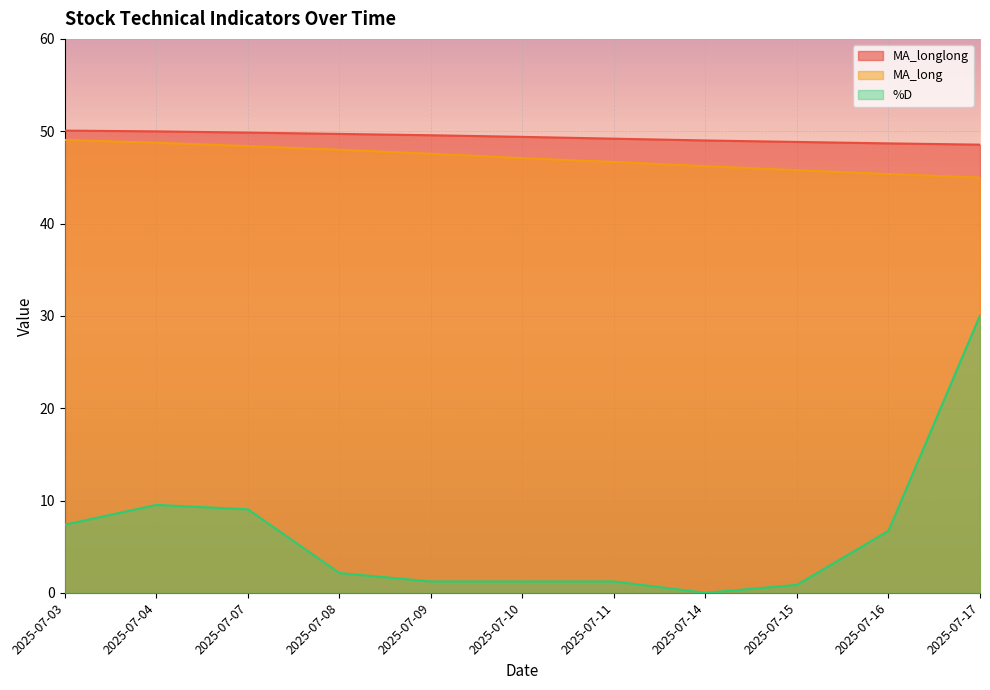

How many lines are shown in the chart?

3